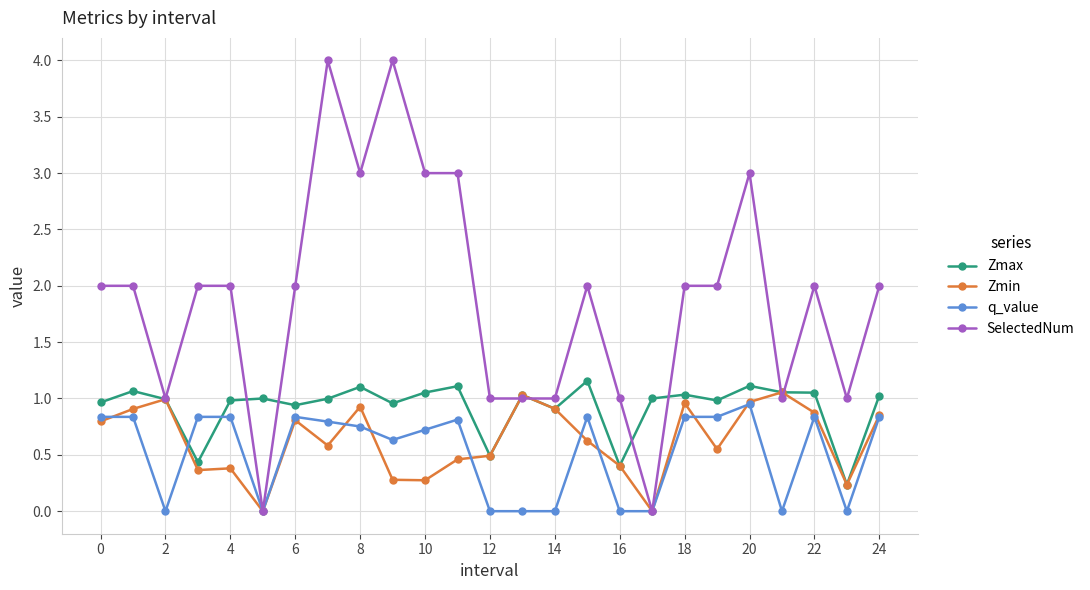

Which series has the largest range (max minus min)?

SelectedNum